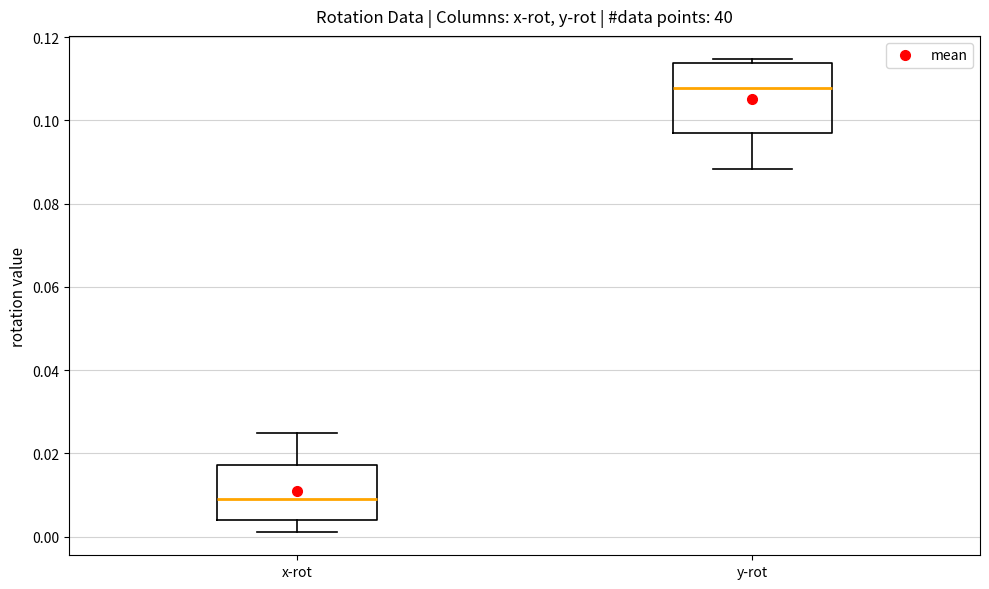

Where does the lower whisker of the box for x-rot end on the y-axis? The values are not printed on the chart, so give them approximately, as read against the axis.

0.002